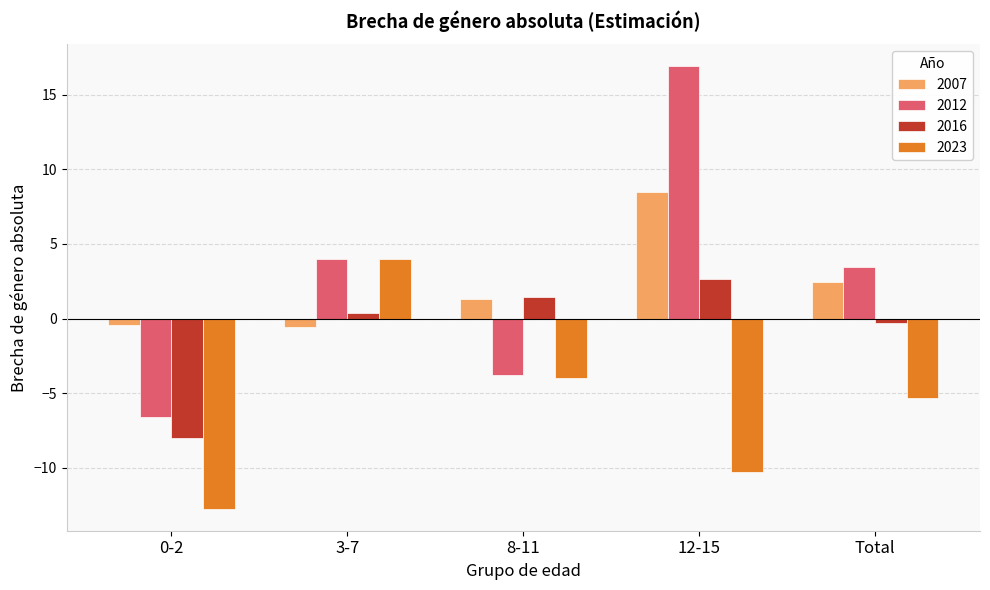

At which label does 2023 reach its peak?

3-7